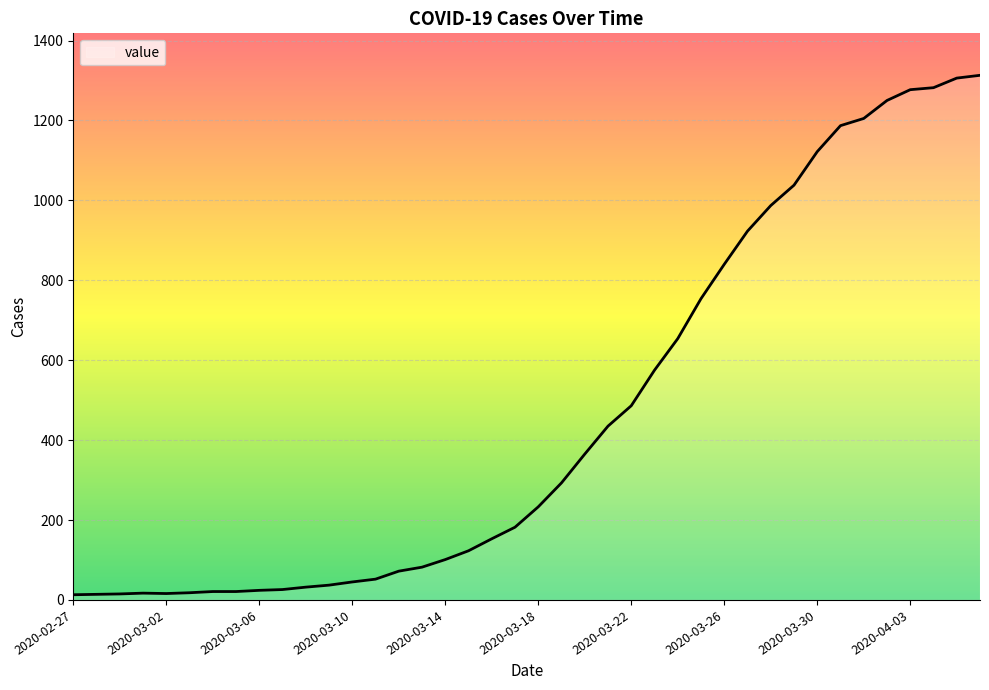

What is the greatest value displayed?

1313